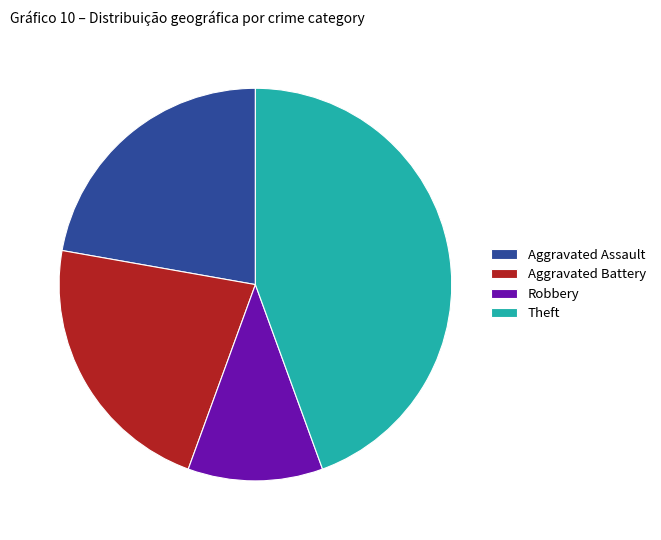

Count the number of slices in the pie.

4